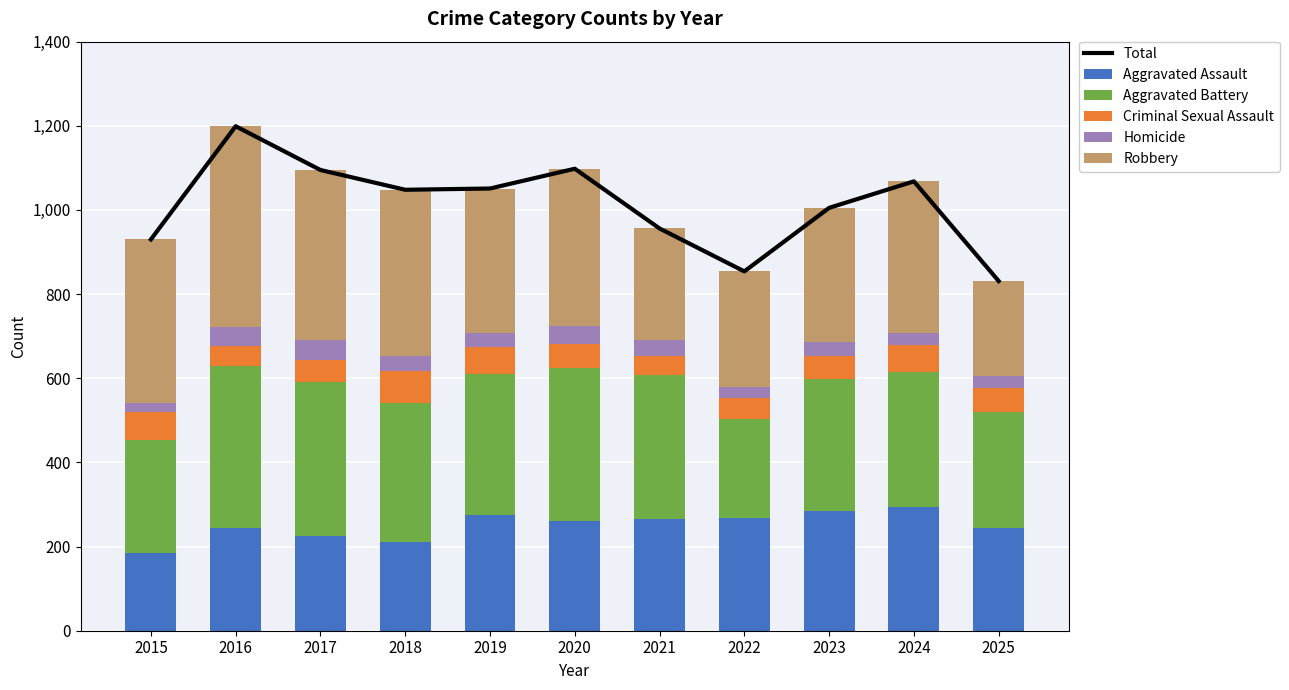

At which category does the chart reach its peak across all series?

2016